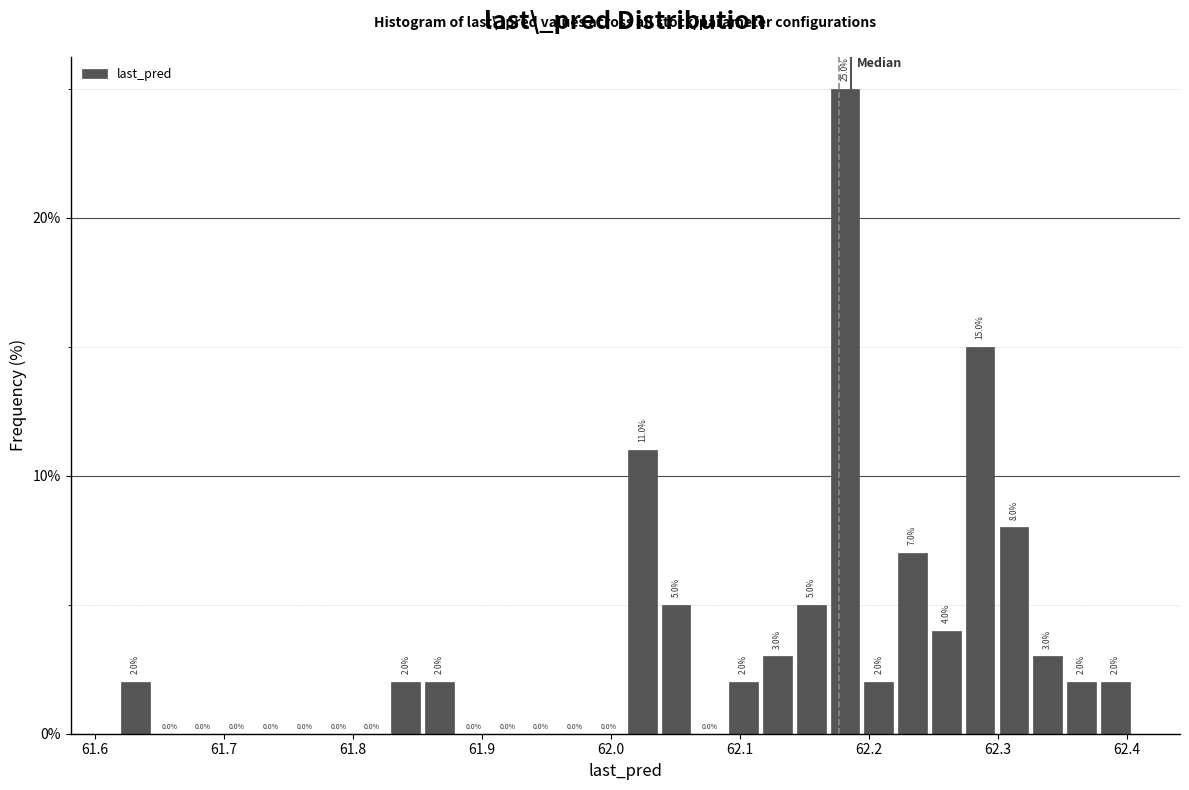

Around what value on the x-axis is the tallest bar? Give the approximate position of its centre, as read against the axis.

62.18